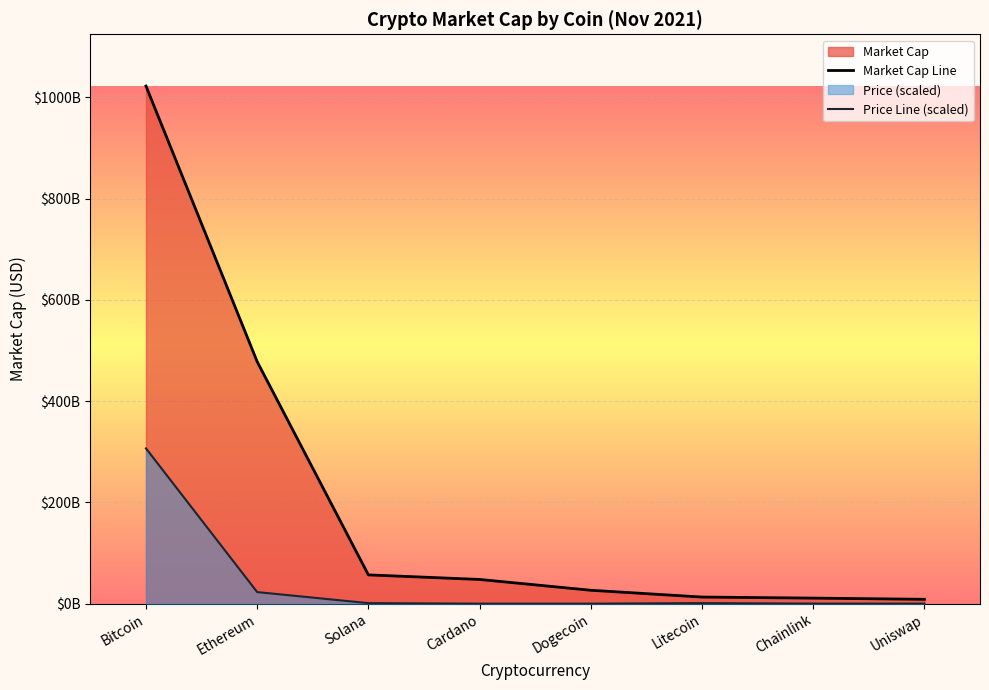

The Price Line (scaled) series shows 132734305.6 at Chainlink. True or false?

True